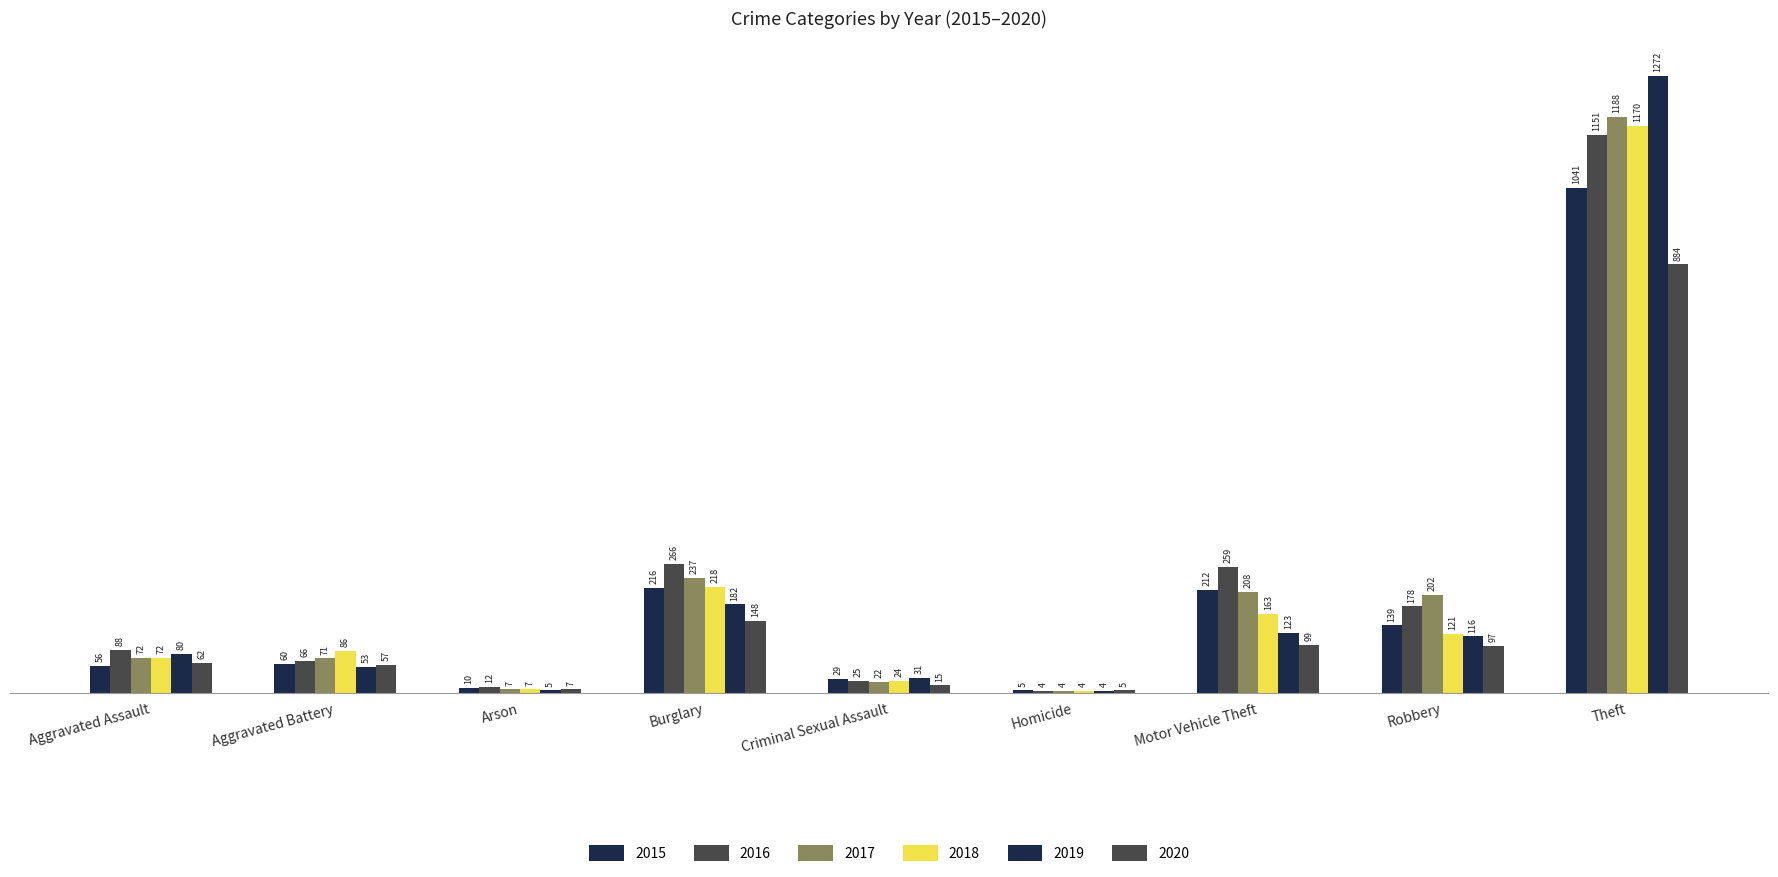

The value of 2017 at Aggravated Assault is 94. True or false?

False